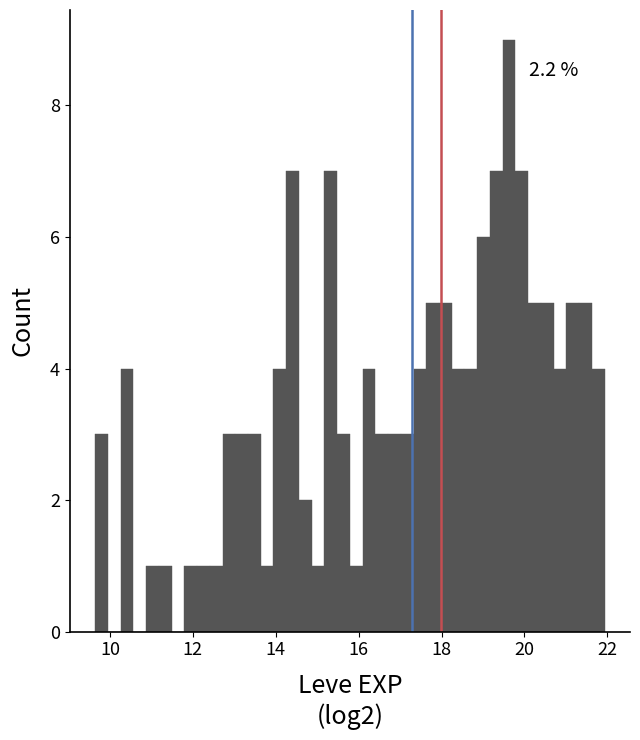

Around what value on the x-axis is the tallest bar? Give the approximate position of its centre, as read against the axis.

19.6